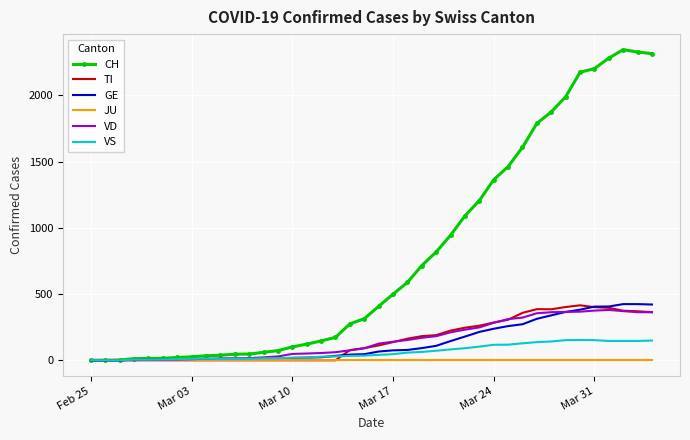

Which series has the largest total across all categories?

CH